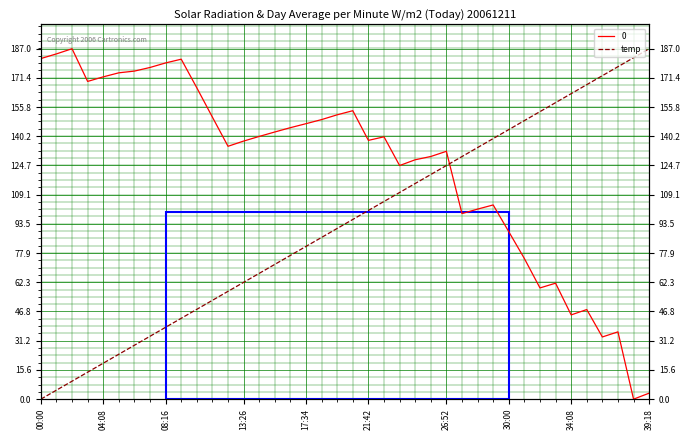

Reading right to left, what are all the values shown in this chart?

187.0	182.2	177.4	172.6	167.8	163.0	158.2	153.4	148.6	143.8	139.1	134.3	129.5	124.7	119.9	115.1	110.3	105.5	100.7	95.9	91.1	86.3	81.5	76.7	71.9	67.1	62.3	57.5	52.7	47.9	43.2	38.4	33.6	28.8	24.0	19.2	14.4	9.6	4.8	0.0